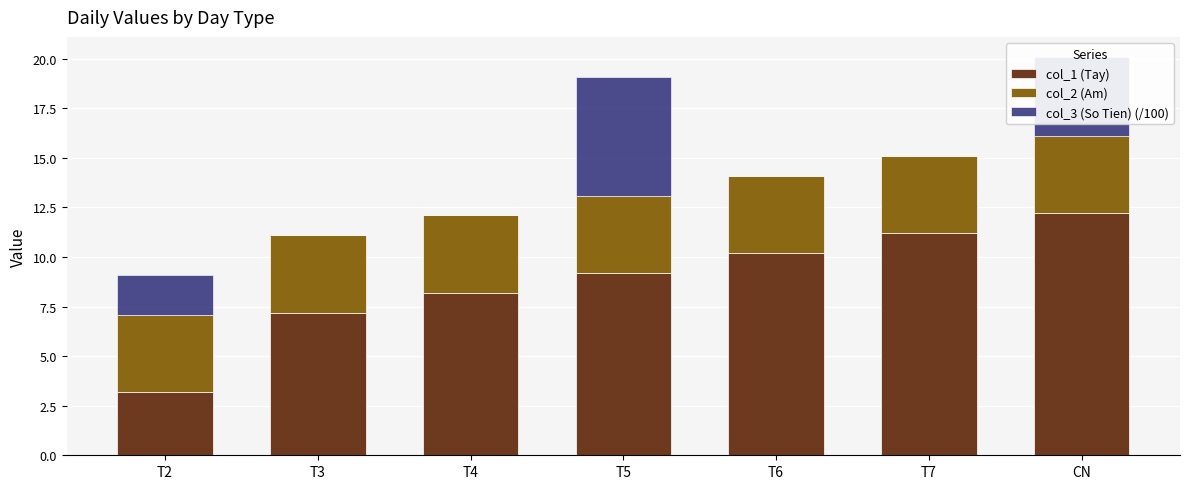

True or false: col_1 (Tay) has a value of 12.2 at CN.

True